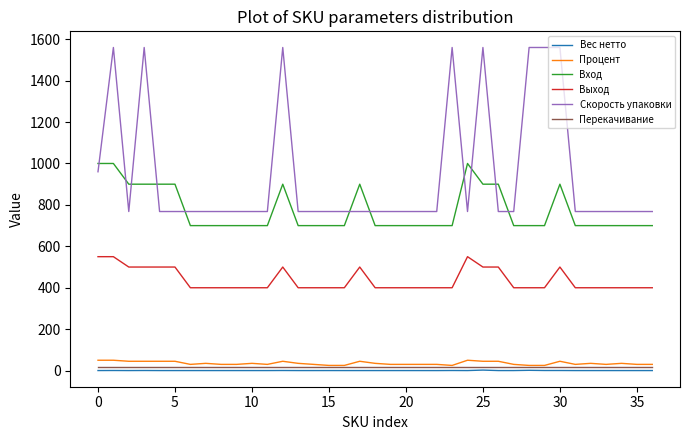

What is the highest value of the Вход series?

1000.0